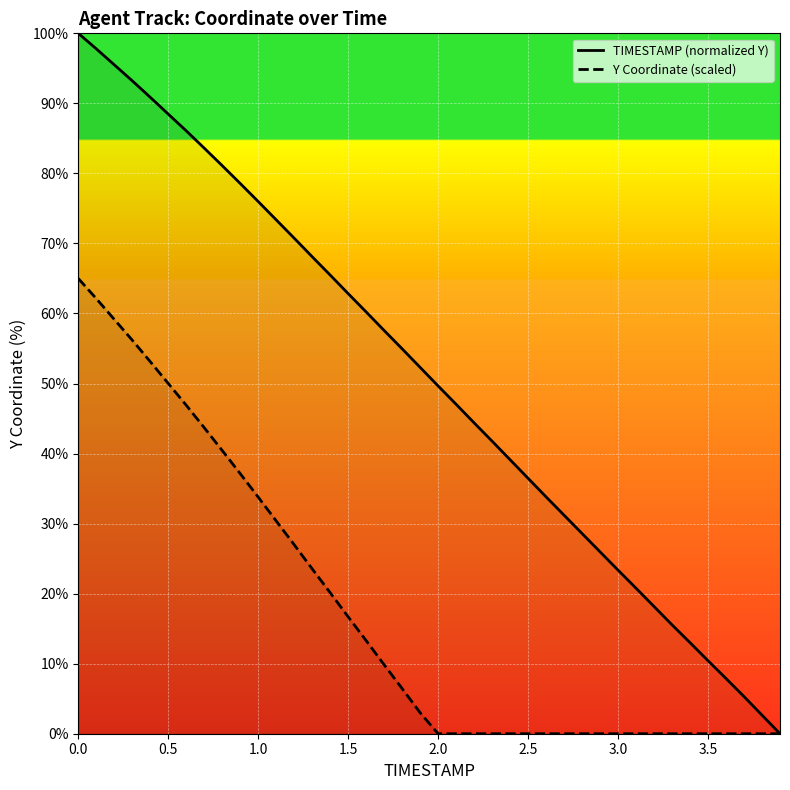

What is the value of the TIMESTAMP (normalized Y) point at the 1st from the left?

100.0